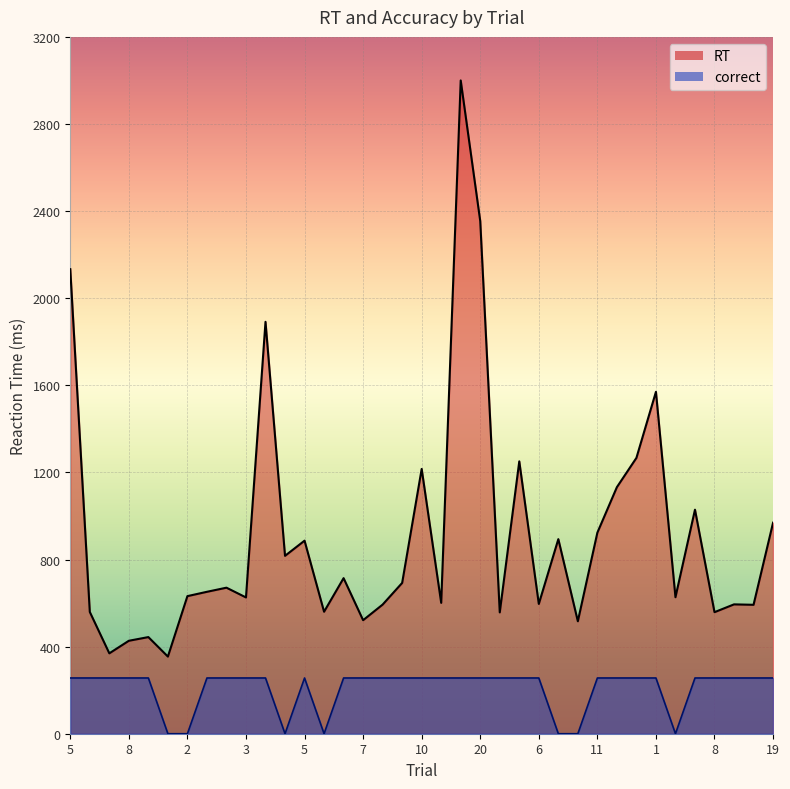

Rank the categories by correct value from lowest to highest.

1, 2, 8, 6, 3, 7, 17, 5, 4, 6, 8, 7, 10, 9, 3, 4, 5, 3, 7, 1, 9, 10, 2, 9, 20, 12, 4, 6, 11, 10, 2, 1, 5, 8, 15, 13, 19